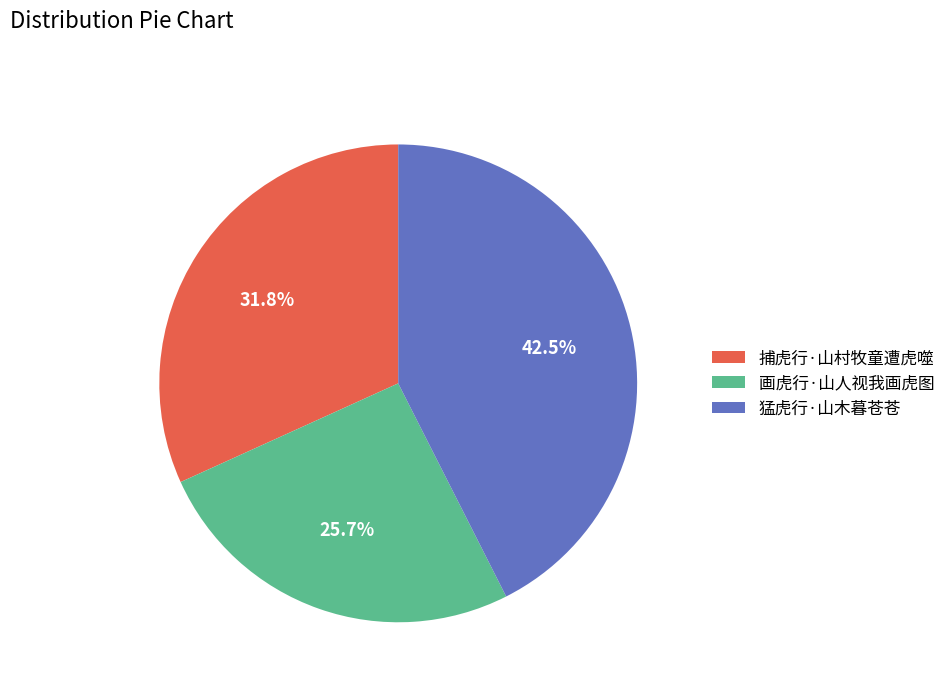

Does any single category account for the majority?

No